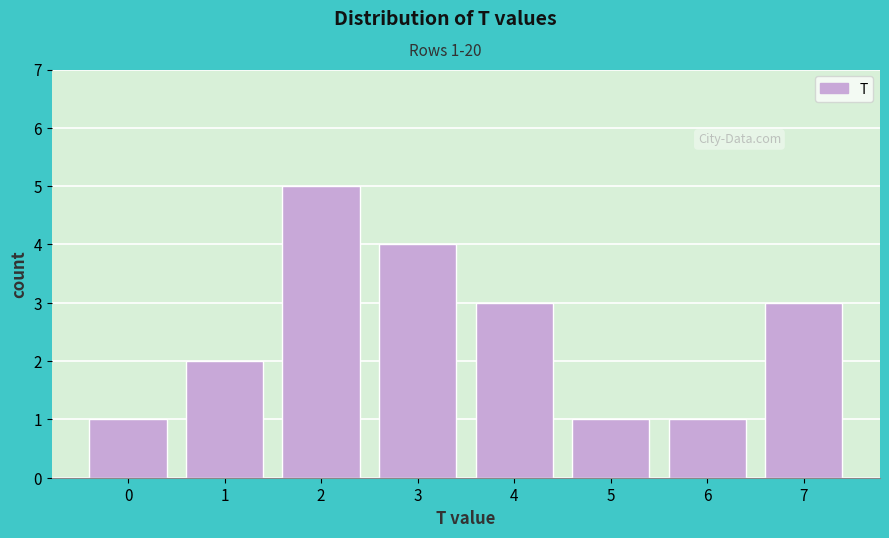

Reading right to left, extract all data points from this chart.

3	1	1	3	4	5	2	1